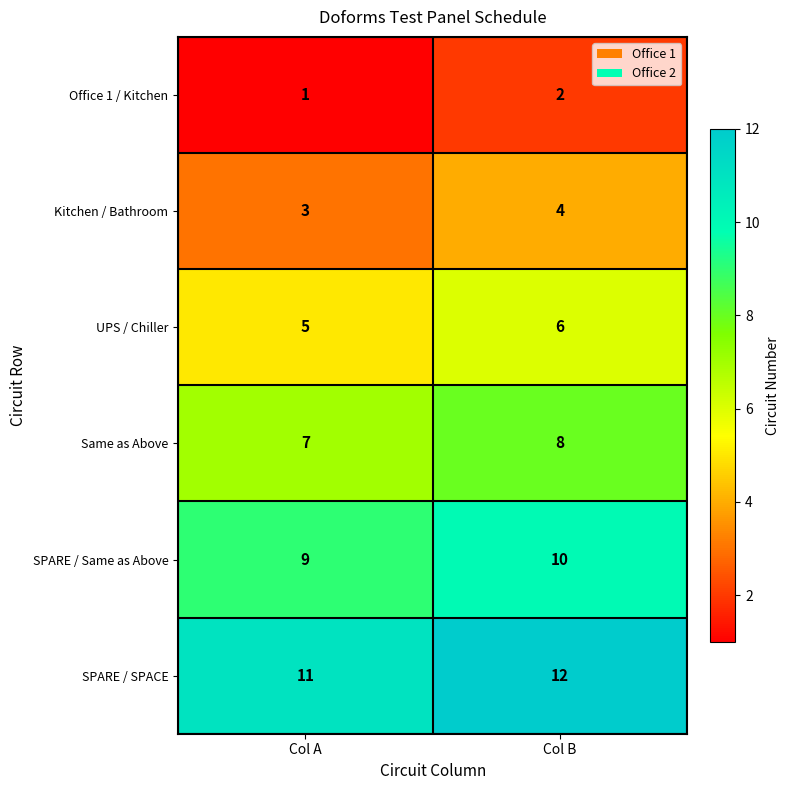

Is it true that SPARE / Same as Above equals 14 at Col A?

False